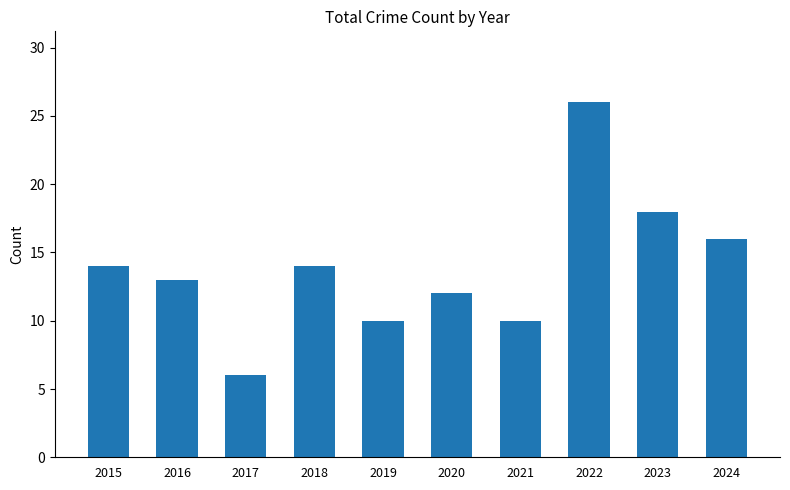

How many bars are there in total?

10